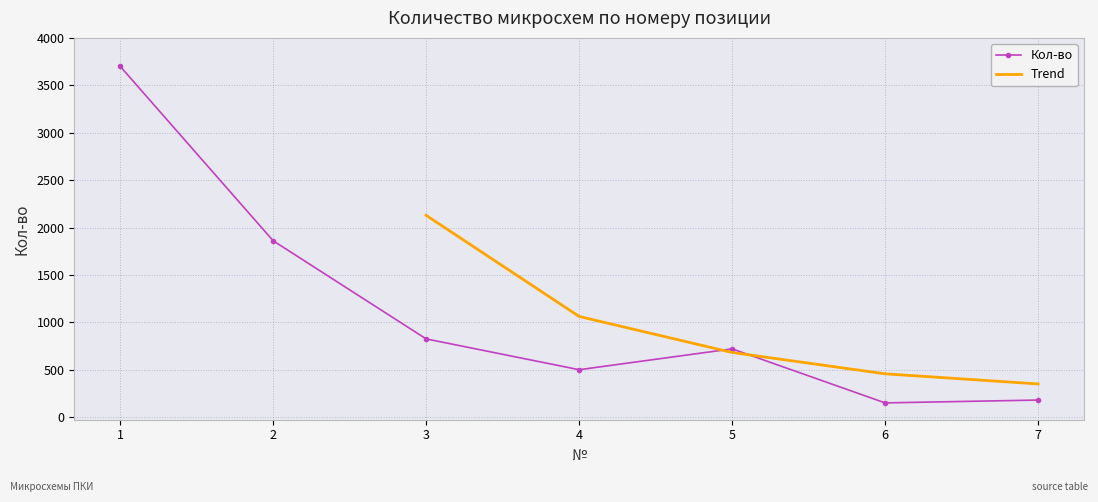

Rank the categories by value from lowest to highest.

6, 7, 4, 5, 3, 2, 1